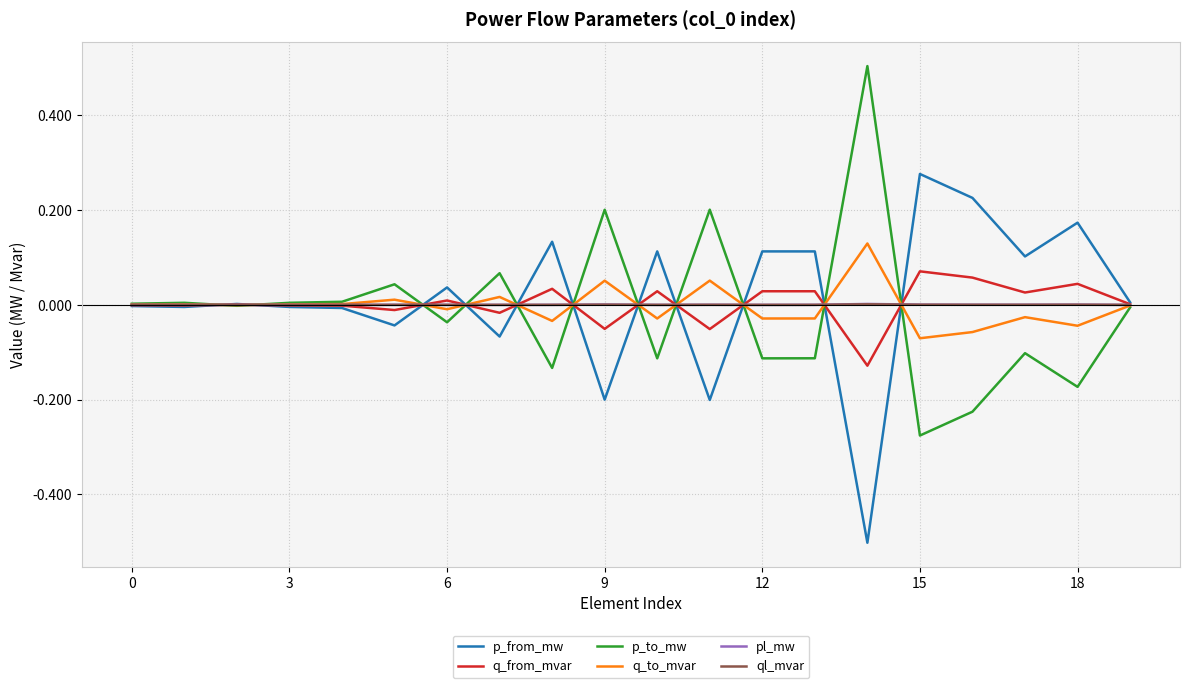

What is the maximum value shown in the chart?

0.5